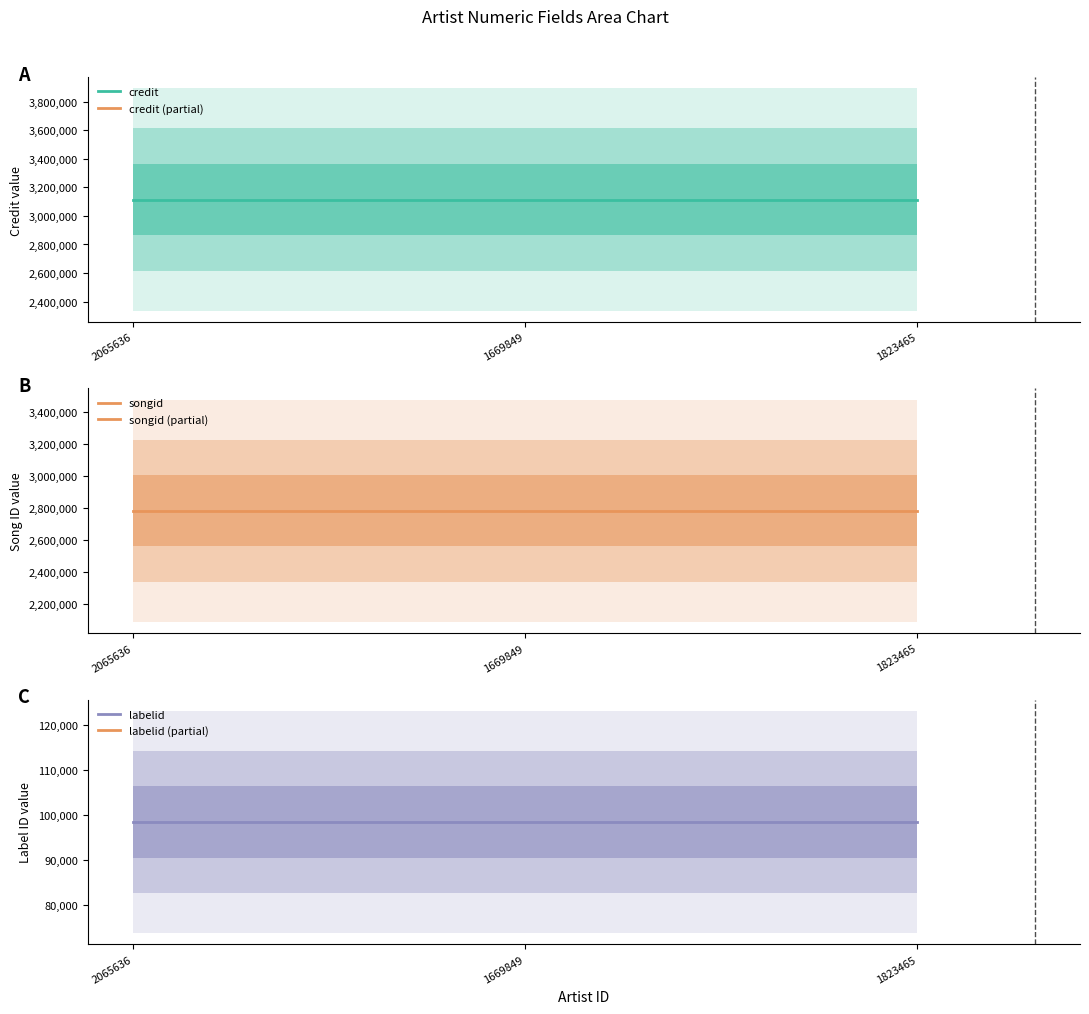

Does the chart display data point markers on the line(s)?

No